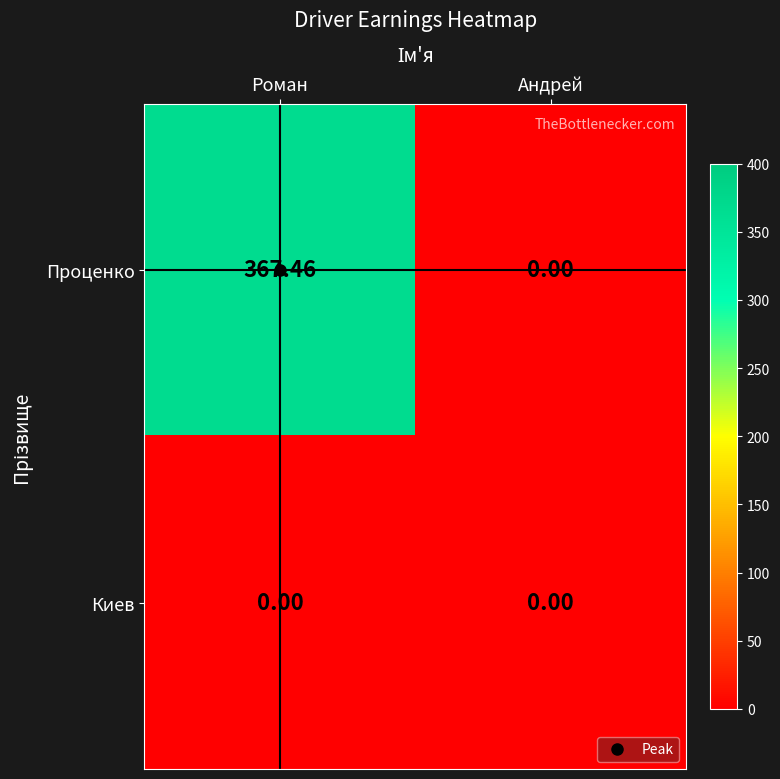

Which series changed the most between Роман and Андрей?

Проценко